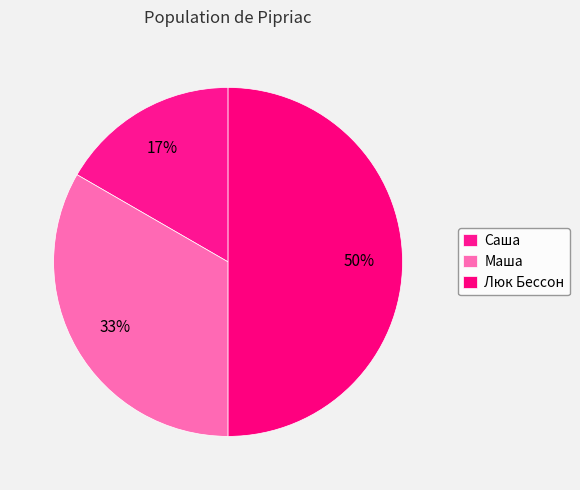

Does Саша account for over 50% of the chart?

No